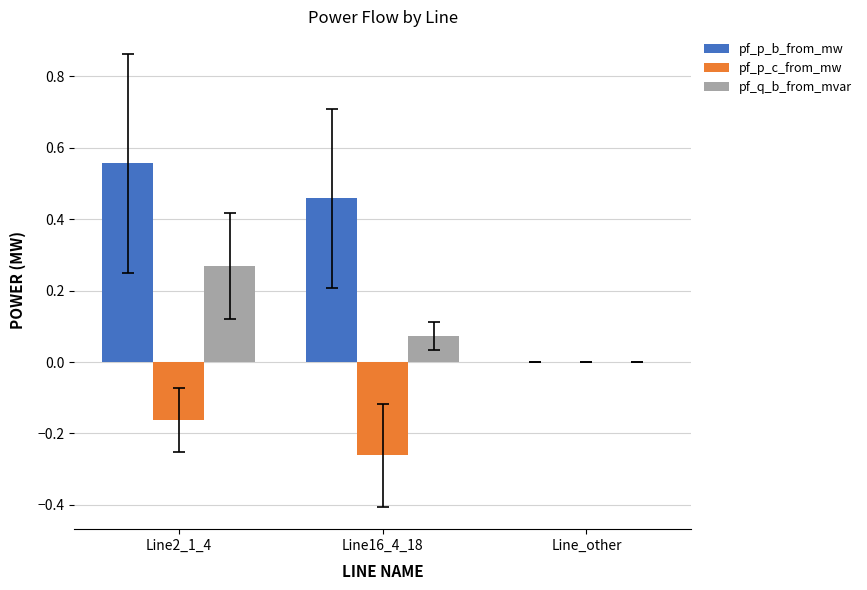

What are all the series names shown in the legend?

pf_p_b_from_mw, pf_p_c_from_mw, pf_q_b_from_mvar